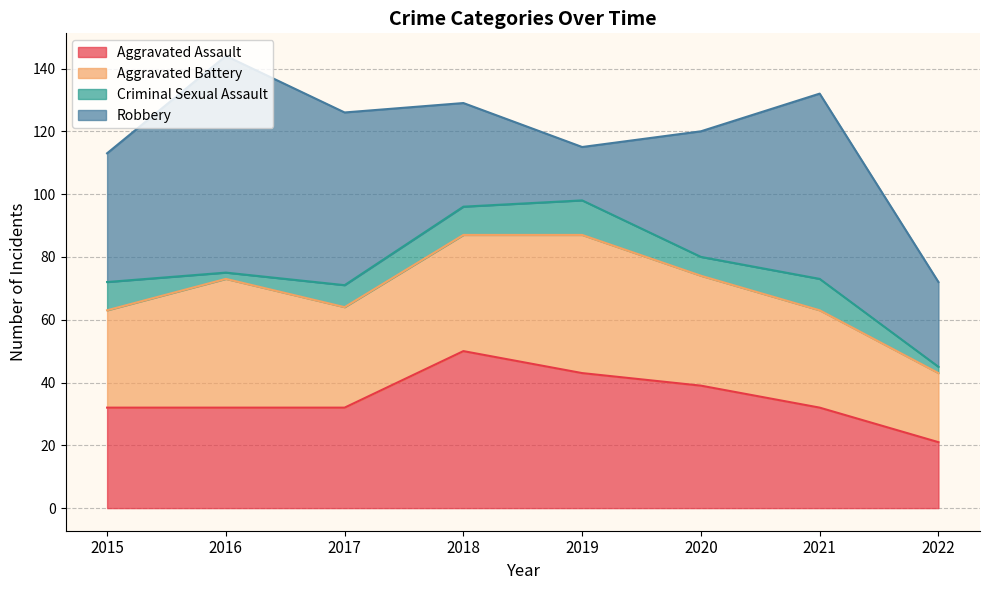

List the series in order of their peak value, highest first.

Robbery, Aggravated Assault, Aggravated Battery, Criminal Sexual Assault